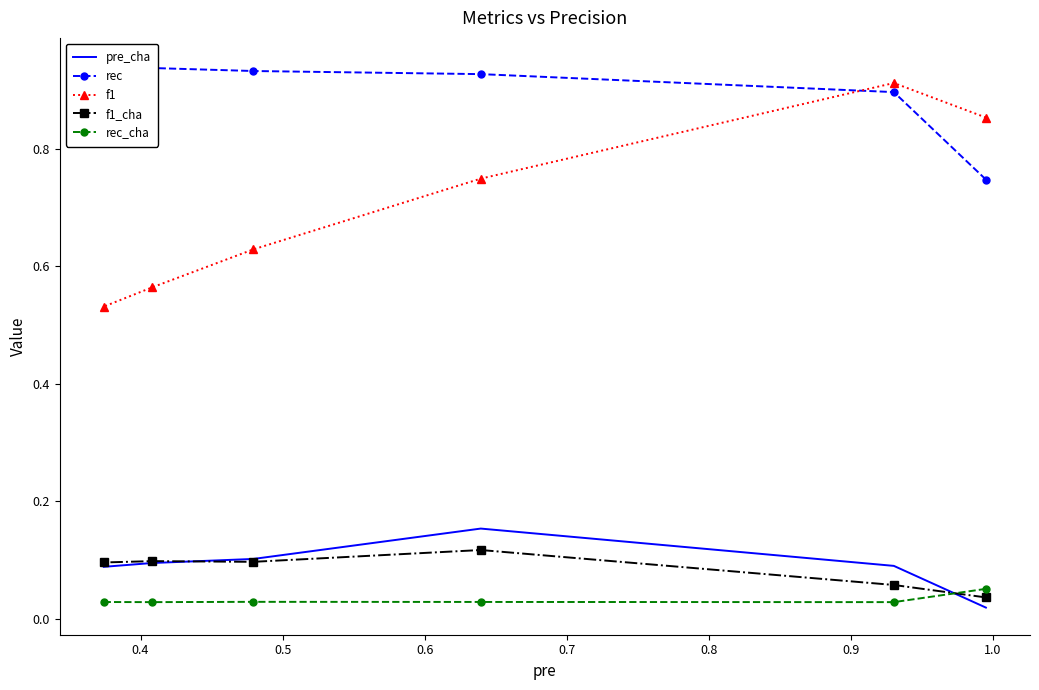

What is the sum of the rec values at 0.5 and 0.8?

1.9